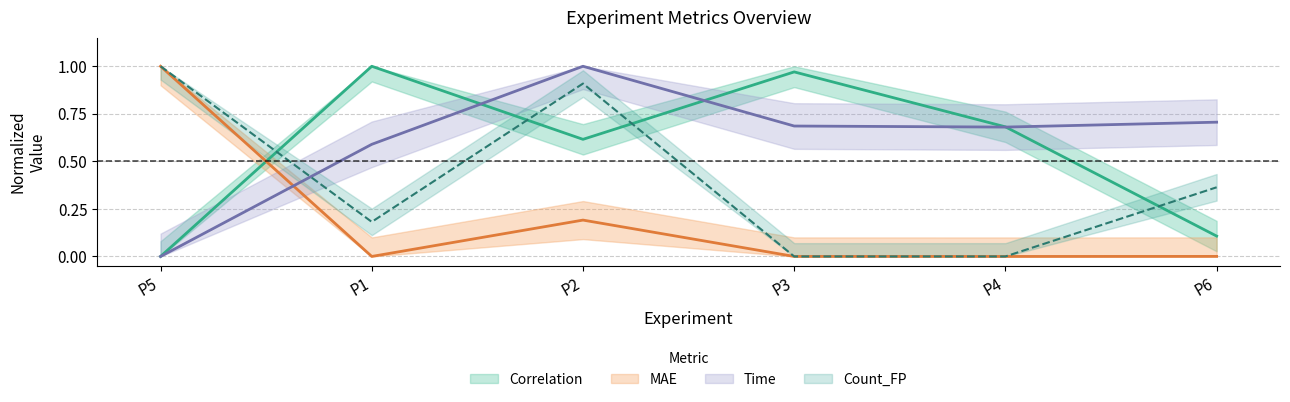

Reading left to right, list all the values displayed in this chart.

Correlation: 0.0	1.0	0.6	1.0	0.7	0.1
MAE: 1.0	0.0	0.2	0.0	0.0	0.0
Time: 0.0	0.6	1.0	0.7	0.7	0.7
Count_FP: 1.0	0.2	0.9	0.0	0.0	0.4